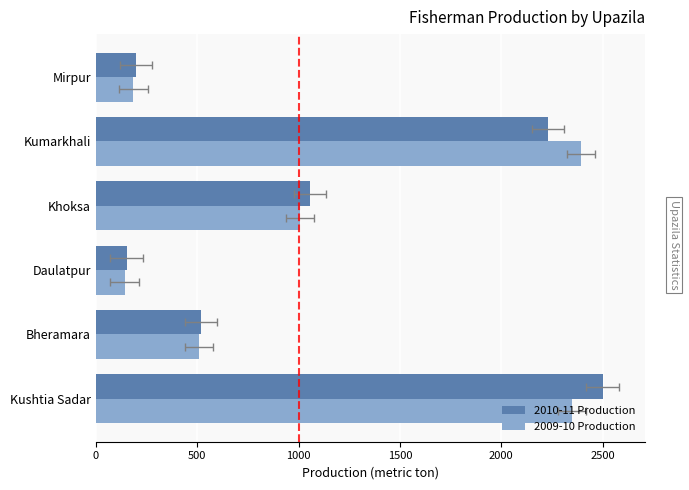

List the series in order of their overall mean, lowest first.

2009-10 Production, 2010-11 Production